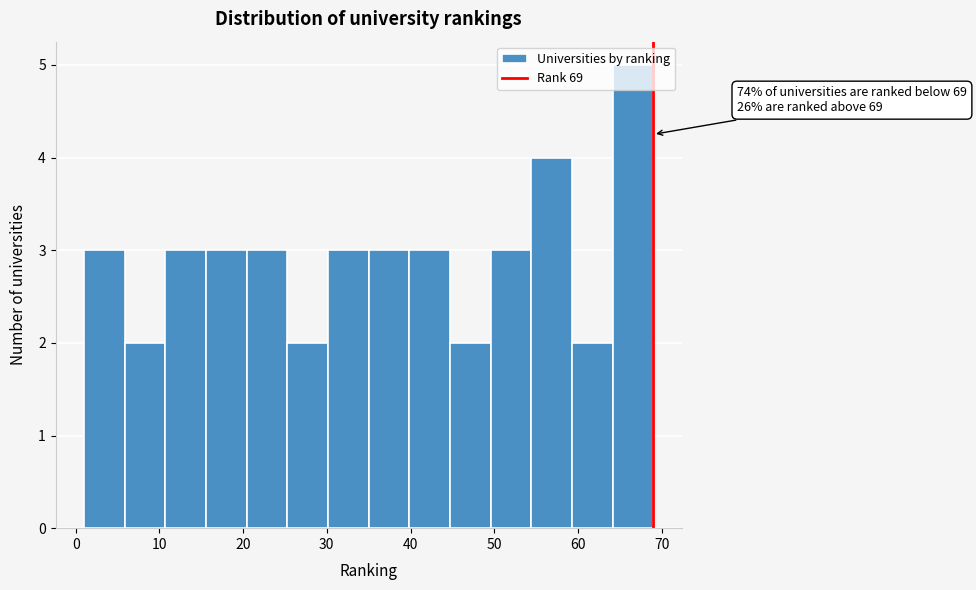

Over which range of the x-axis is the bar tallest?

64 to 69